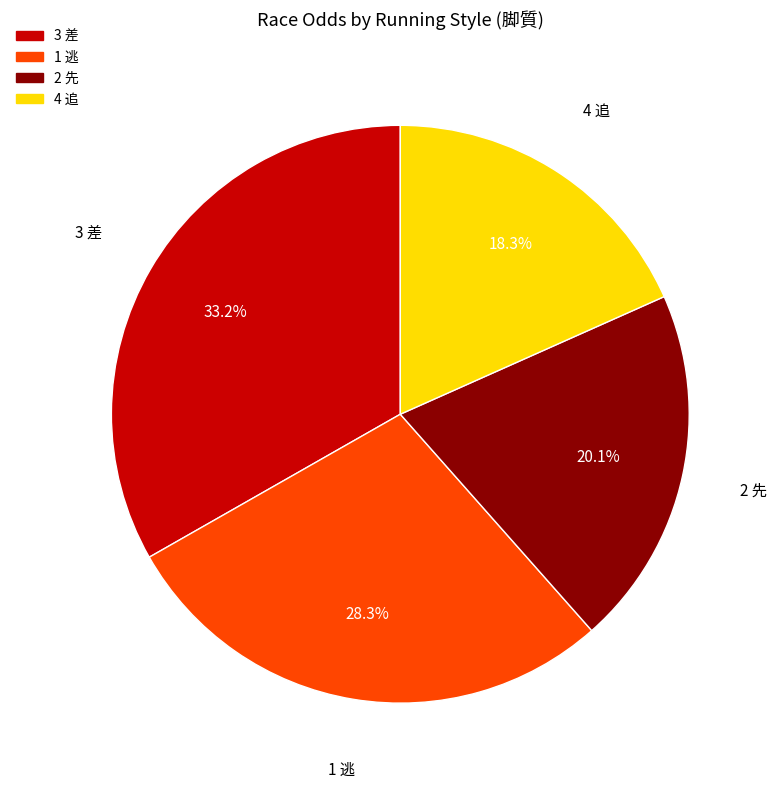

Is it true that 3 差 is 10% of the pie?

False